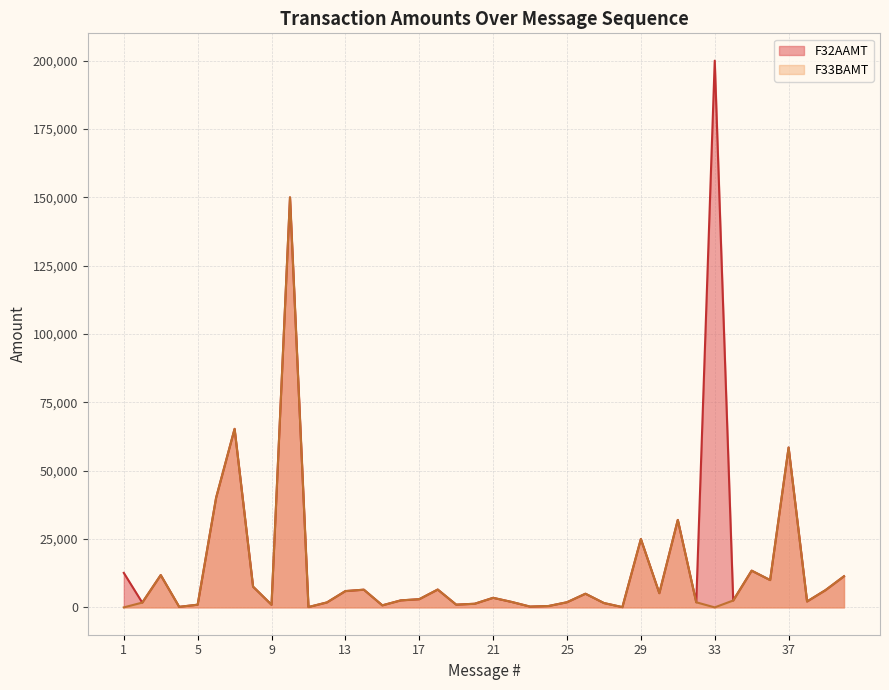

What is the difference between the maximum and second lowest values?

150000.0